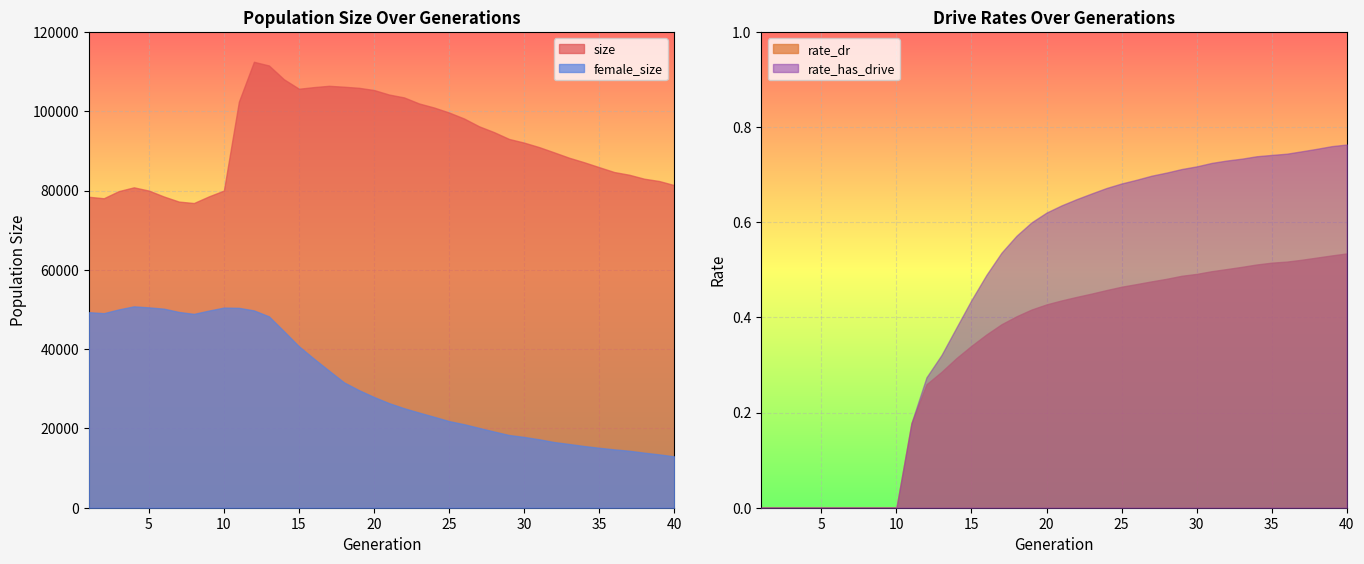

Where is the first local minimum for size?

2